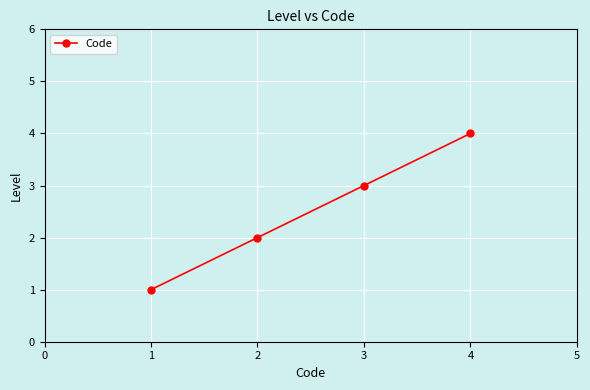

Rank the categories by value from lowest to highest.

1, 2, 3, 4